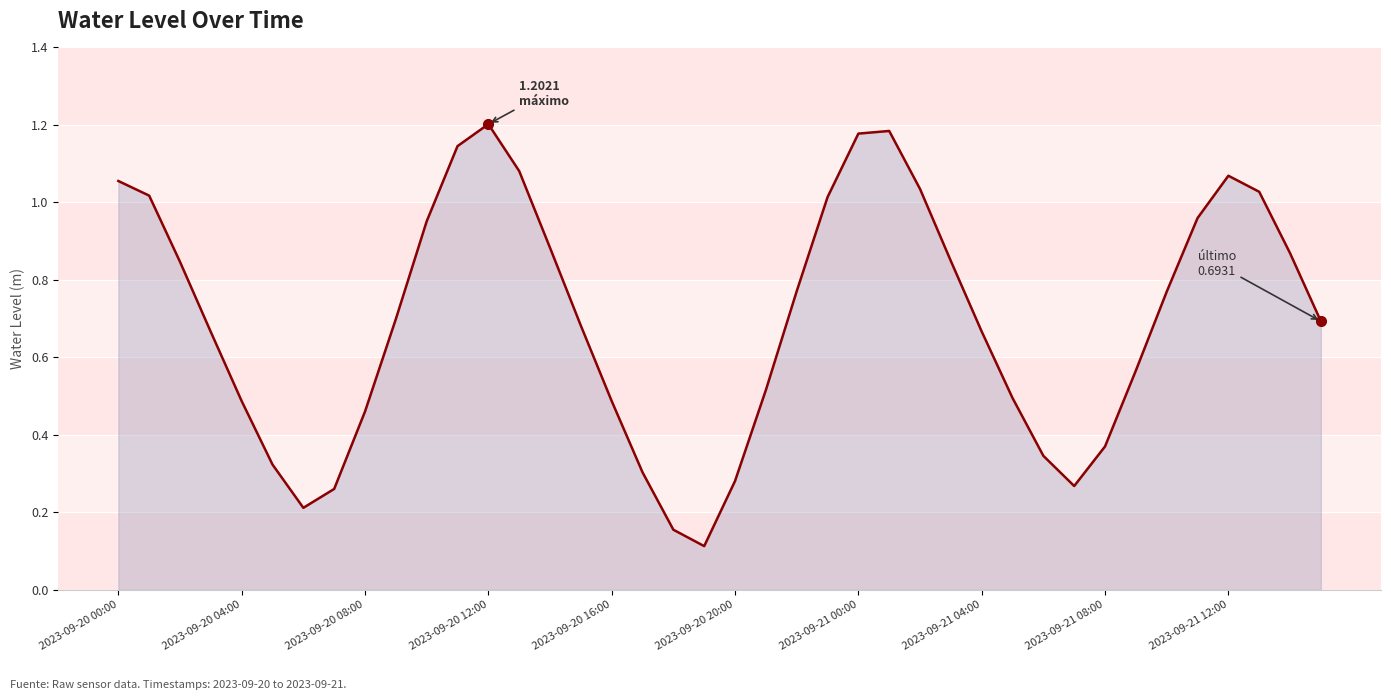

Does the chart display data point markers on the line(s)?

No